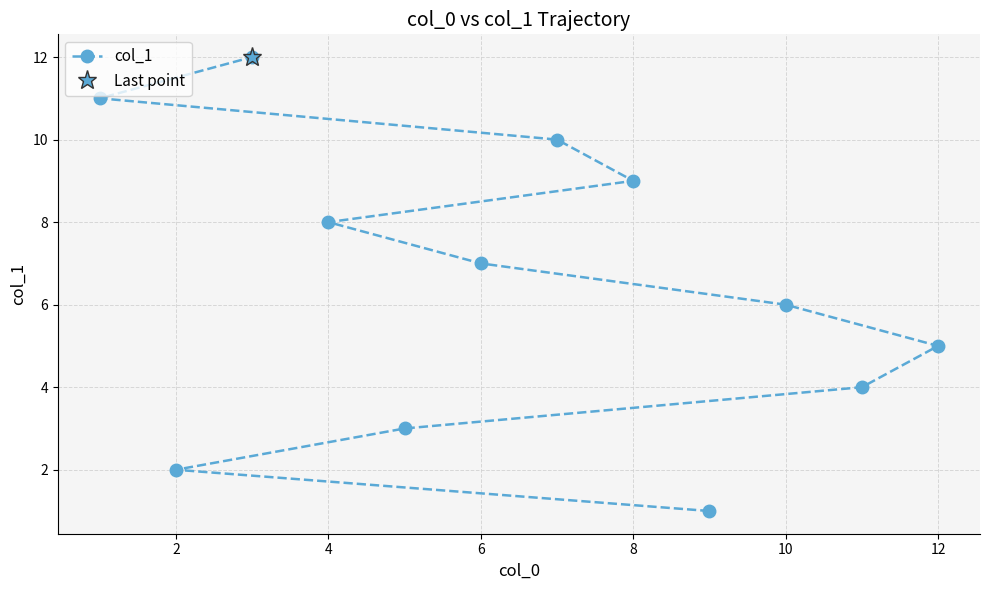

How many data points are less than 7?

6